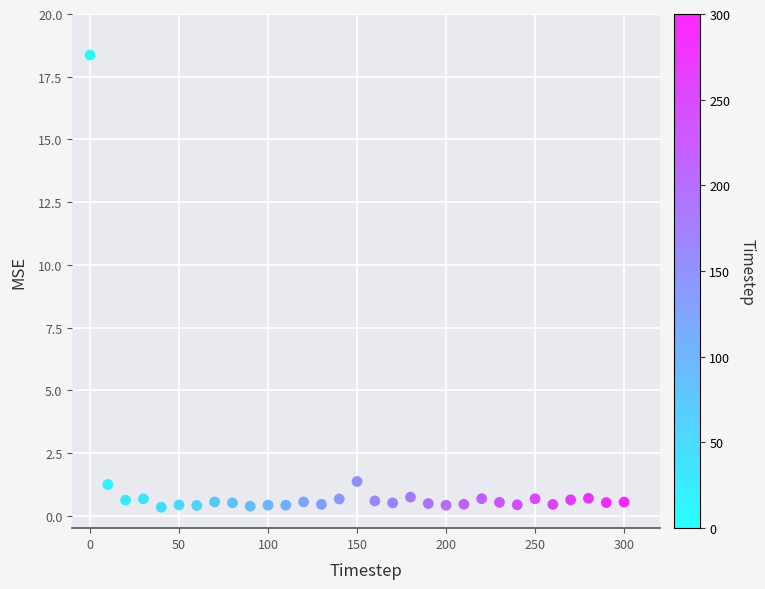

What is the range of Y values (max minus min)?

18.0